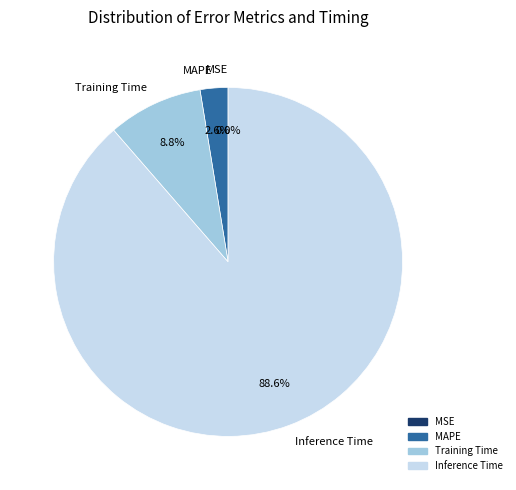

True or false: MAPE accounts for 1% of the total.

False